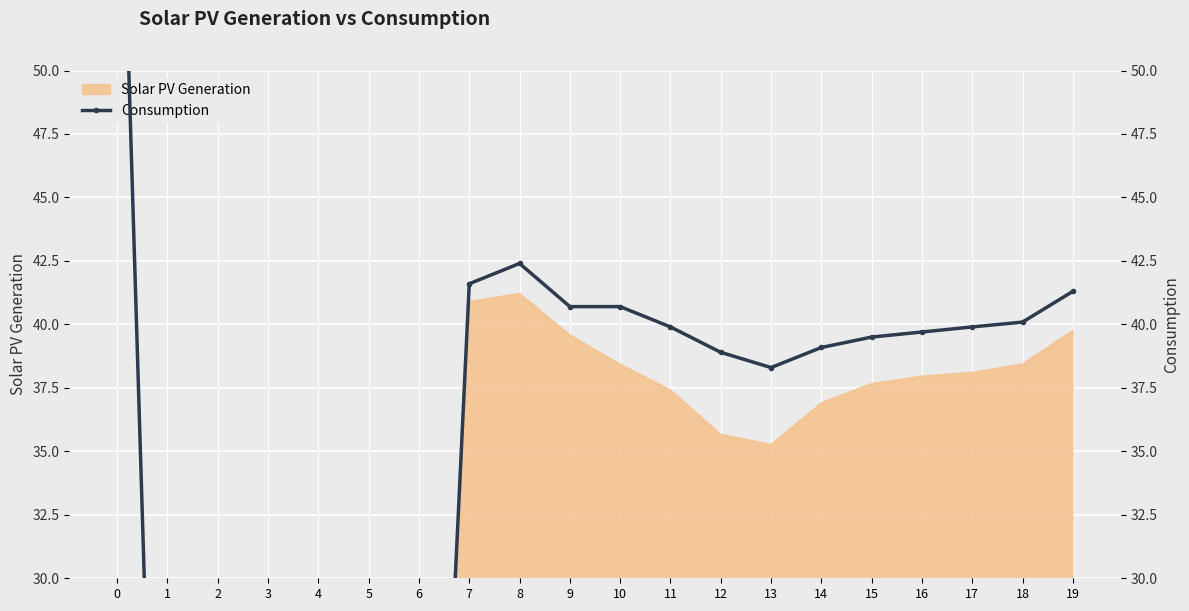

How many values exceed 39?

12